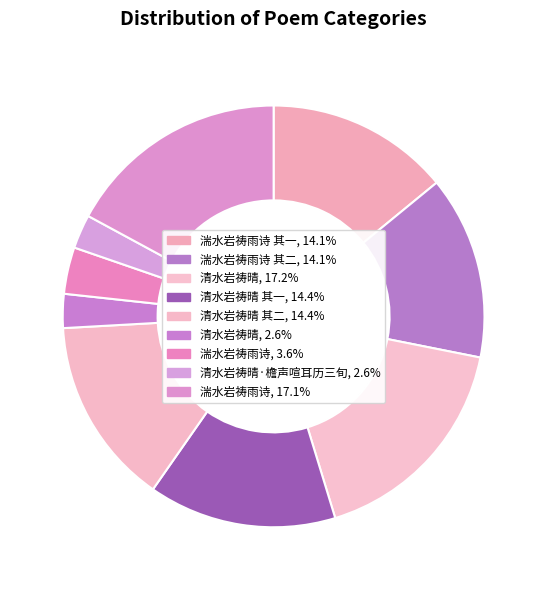

Count the number of slices in the pie.

9